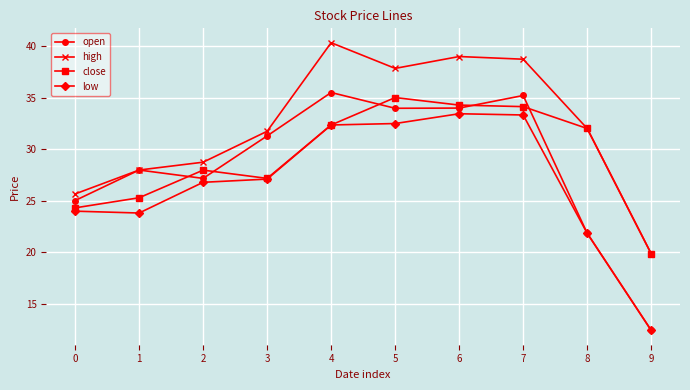

Is the value of low at 6 greater than the value of open at 6?

No